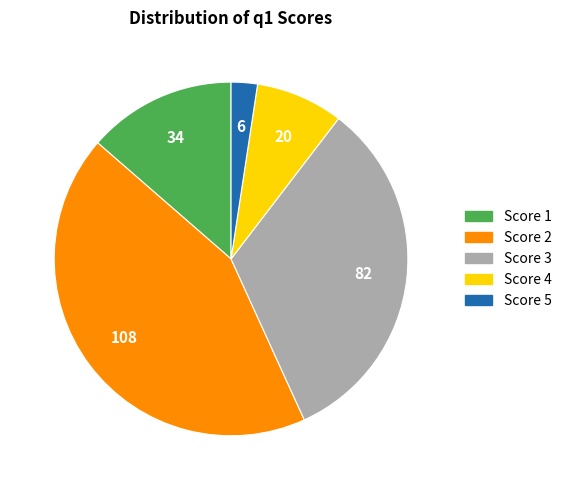

How many segments does this pie chart have?

5